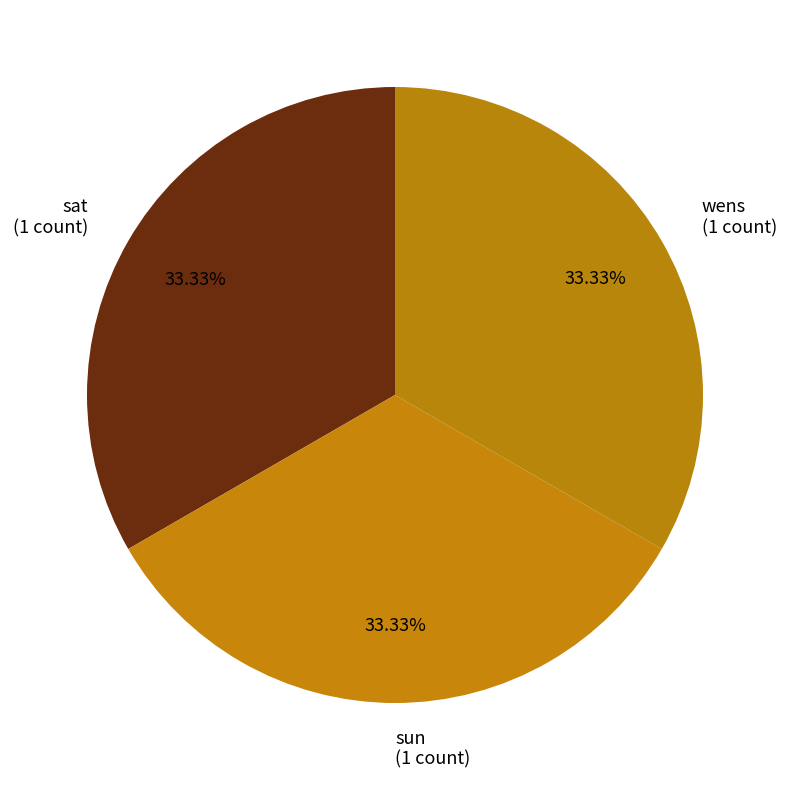

Approximately how many times larger is the value at wens (1 count) compared to sat (1 count)?

1.0